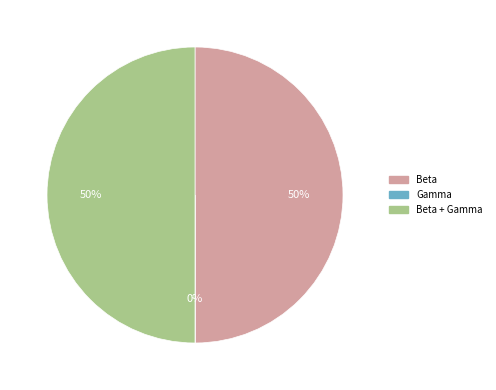

To the nearest percent, what is the average slice percentage?

33%